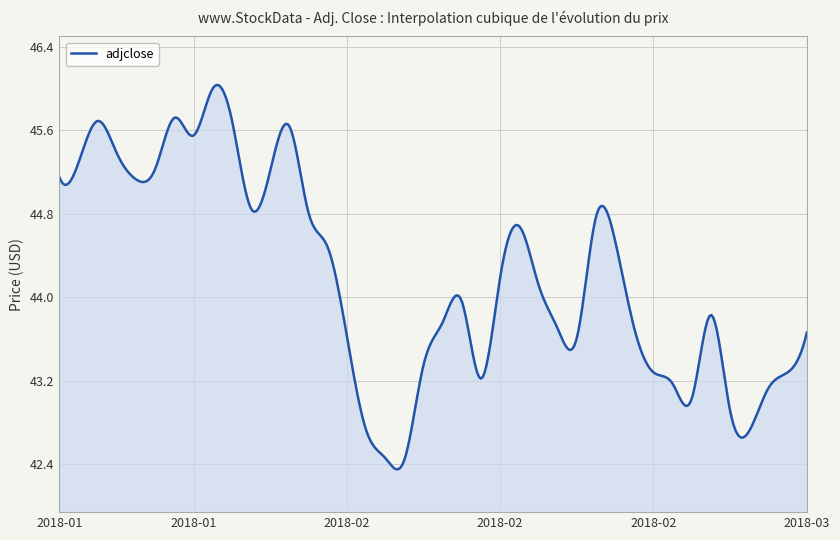

What is the difference between the maximum and minimum values?

3.7